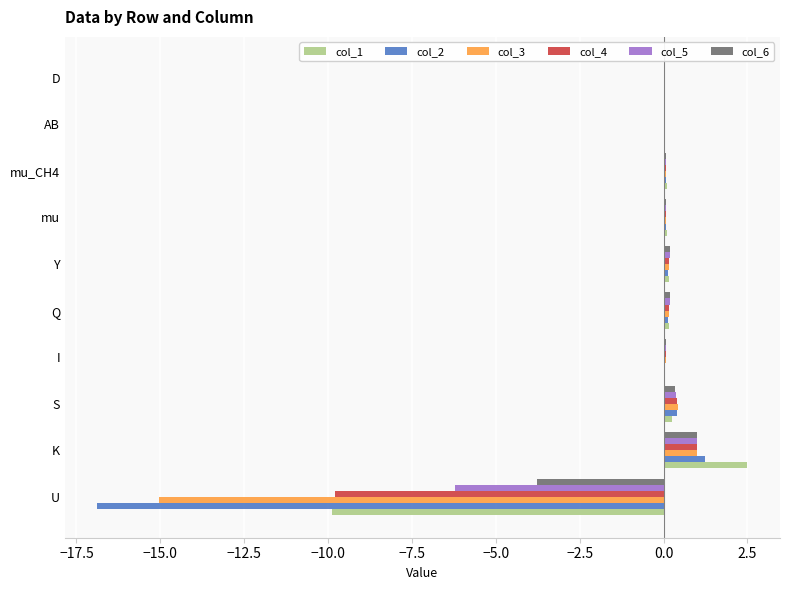

At which category is the sum across all series the highest?

K